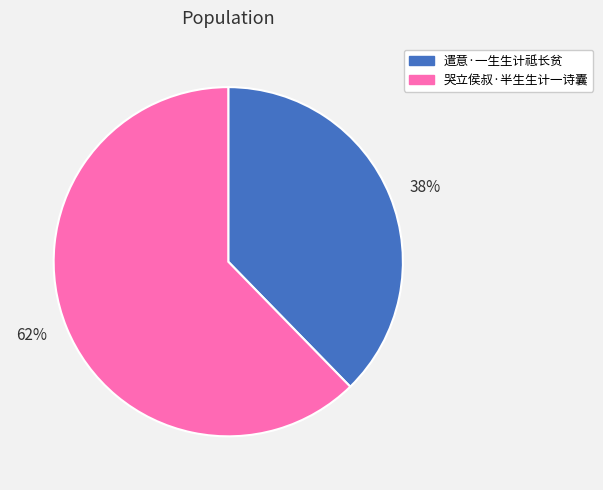

Is there any slice that represents more than half of the pie?

Yes